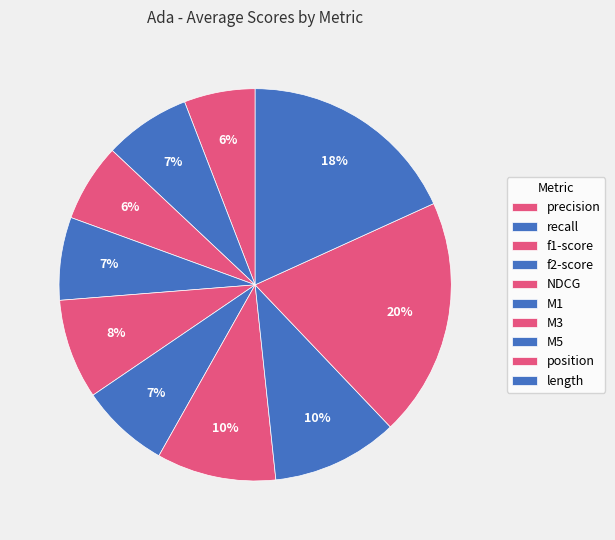

Is there a majority slice in this chart?

No